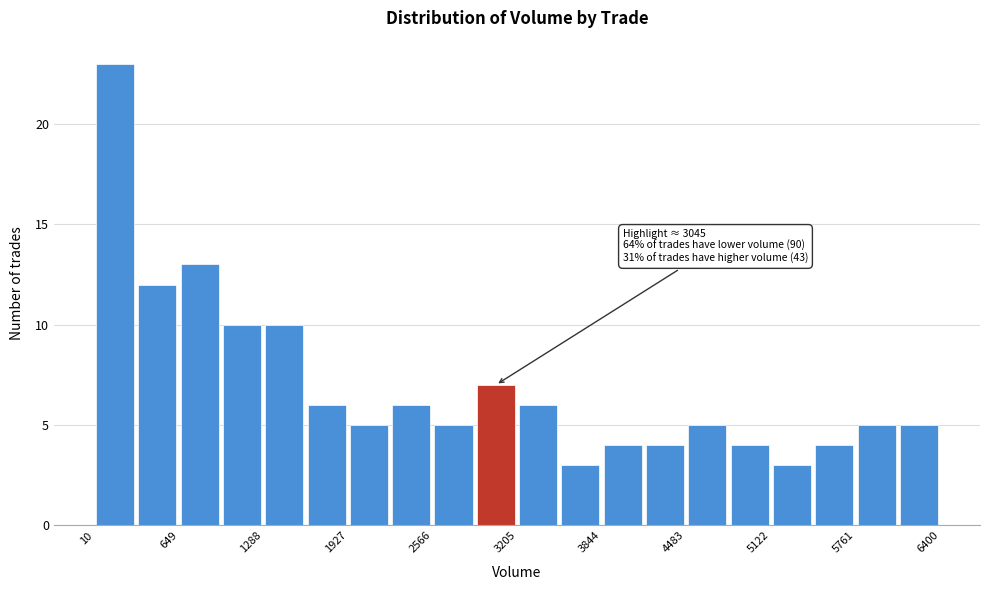

Around what value on the x-axis is the tallest bar? Give the approximate position of its centre, as read against the axis.

200